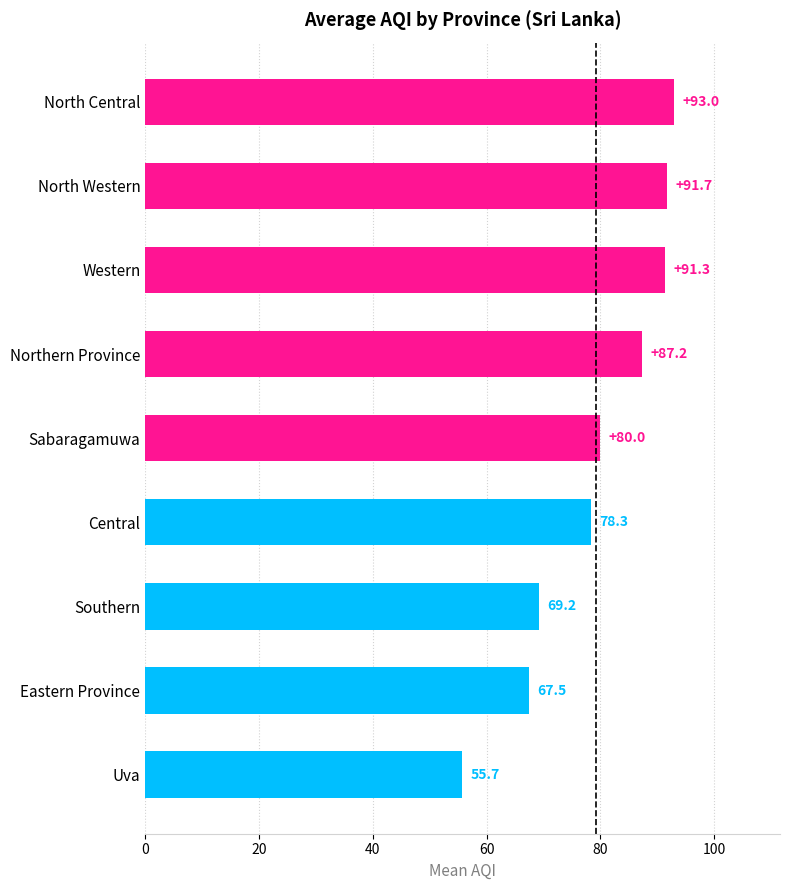

List the labels in order of value, smallest first.

Uva, Eastern Province, Southern, Central, Sabaragamuwa, Northern Province, Western, North Western, North Central